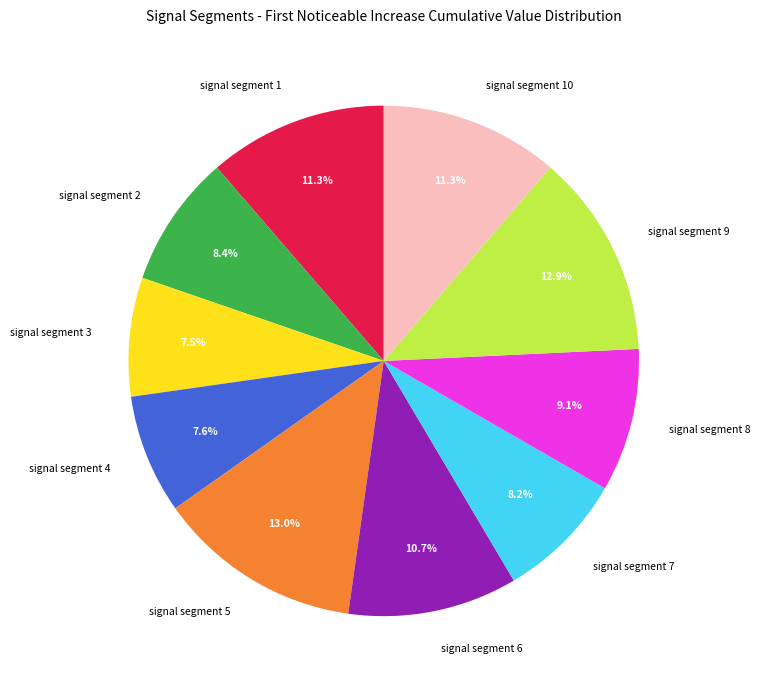

Is there a majority slice in this chart?

No